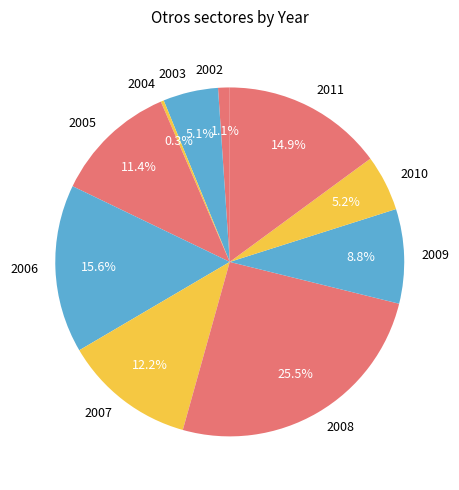

Combined, do 2004 and 2005 account for over 50%?

No